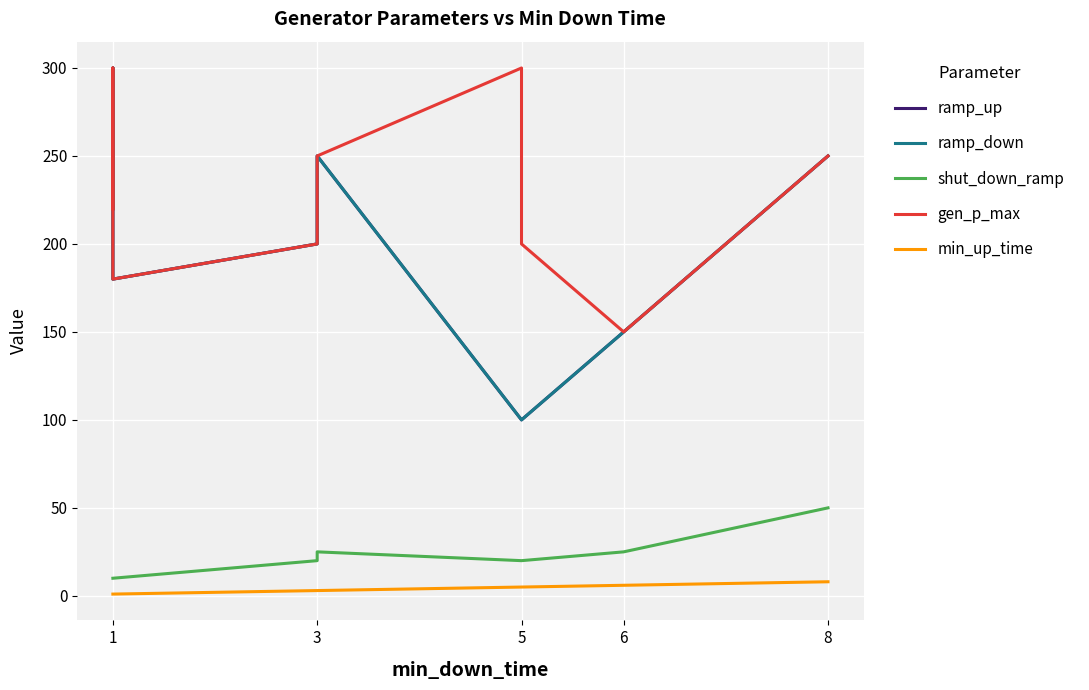

Reading right to left, extract all data points from this chart.

ramp_up: 250	250	150	100	100	250	200	180	300	220
ramp_down: 250	250	150	100	100	250	200	180	300	220
shut_down_ramp: 50	50	25	20	20	25	20	10	10	10
gen_p_max: 250	250	150	200	300	250	200	180	300	220
min_up_time: 8	8	6	5	5	3	3	1	1	1